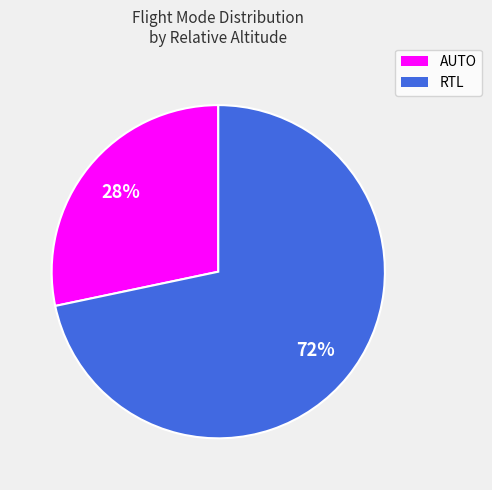

To the nearest percent, what is the combined percentage of RTL and AUTO?

100%